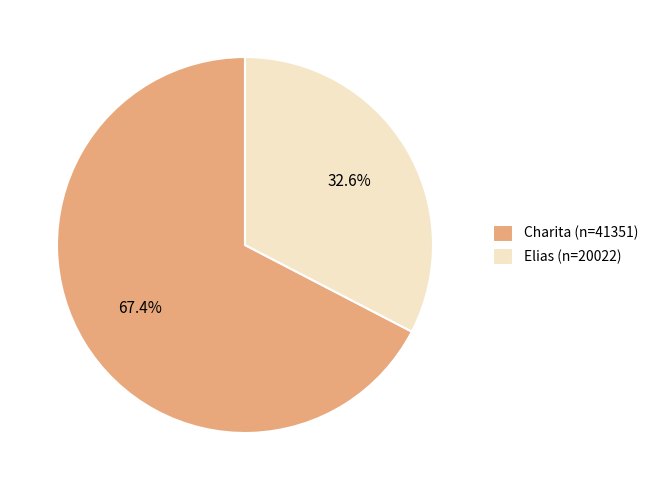

To the nearest percent, what is the average slice percentage?

50%